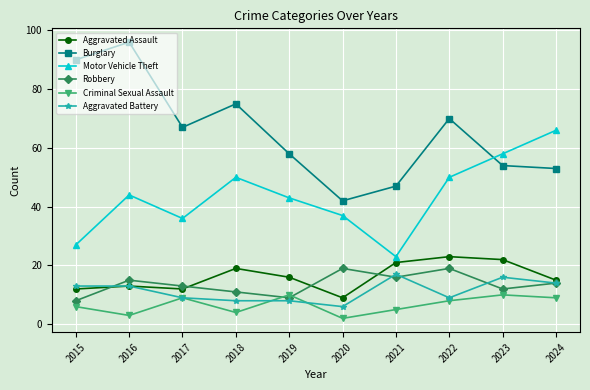

What is the difference between the maximum and minimum values in the Aggravated Battery series?

11